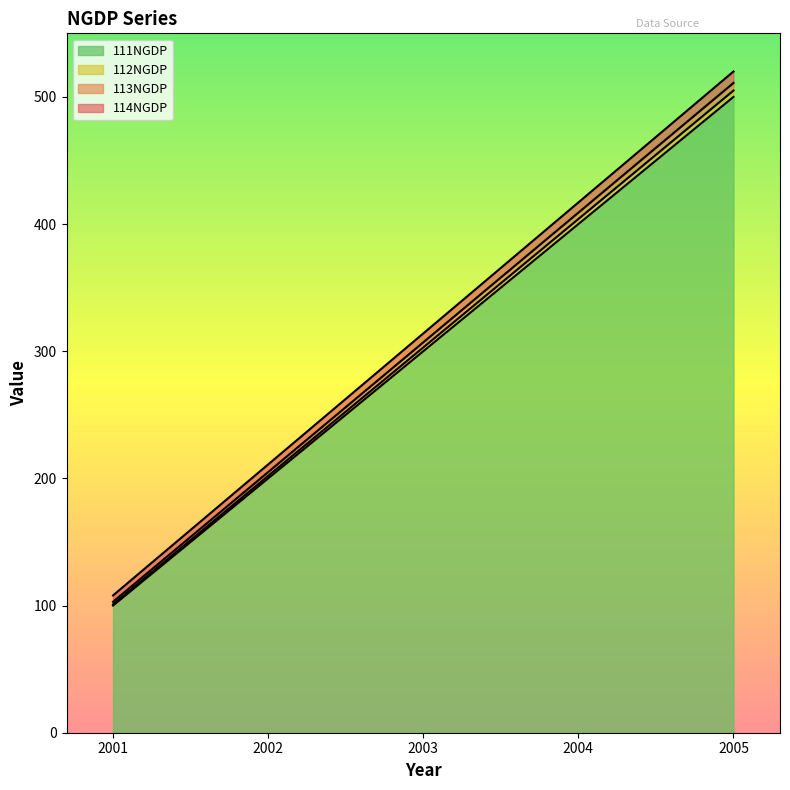

Where is 111NGDP nearest to the value 300?

2003